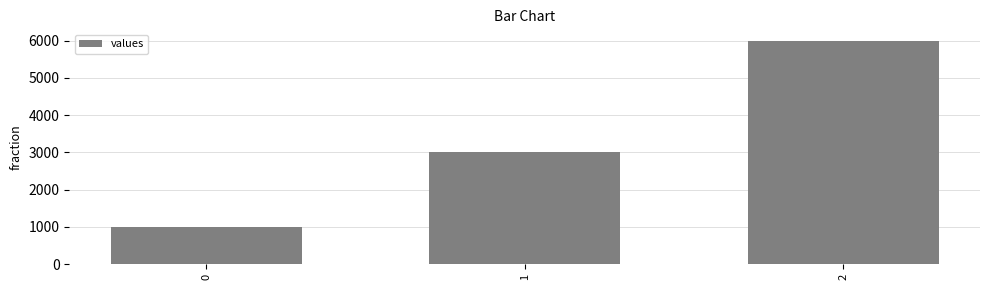

The chart shows a value of 1753 at 0. True or false?

False